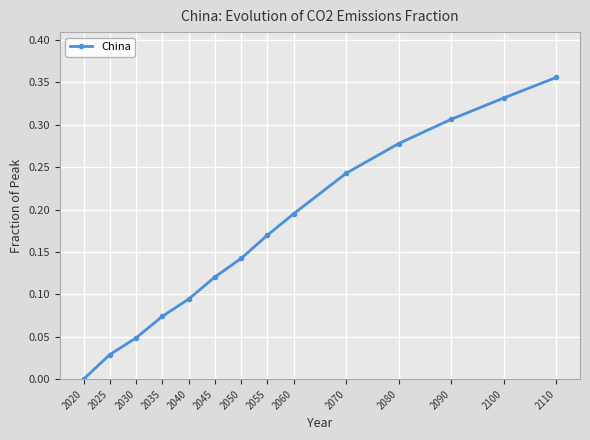

Is this an area chart (filled region under the line)?

No